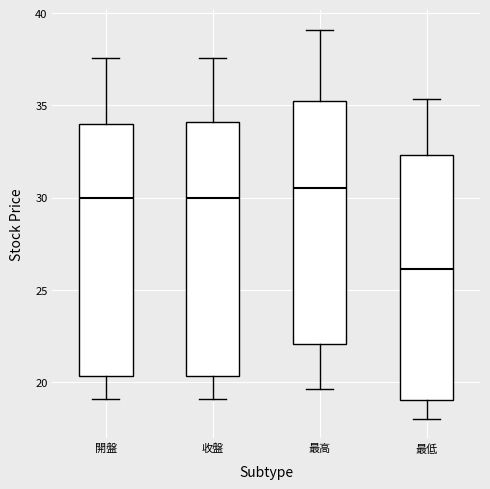

Which box has the lowest median line?

最低